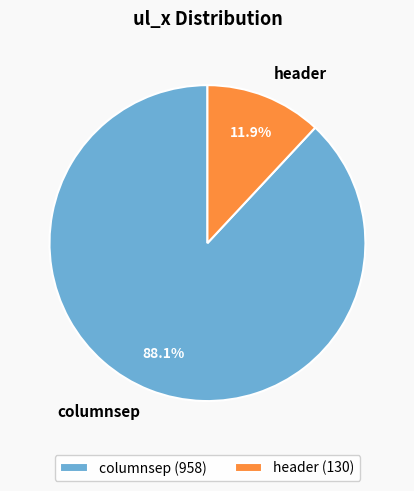

How many segments does this pie chart have?

2